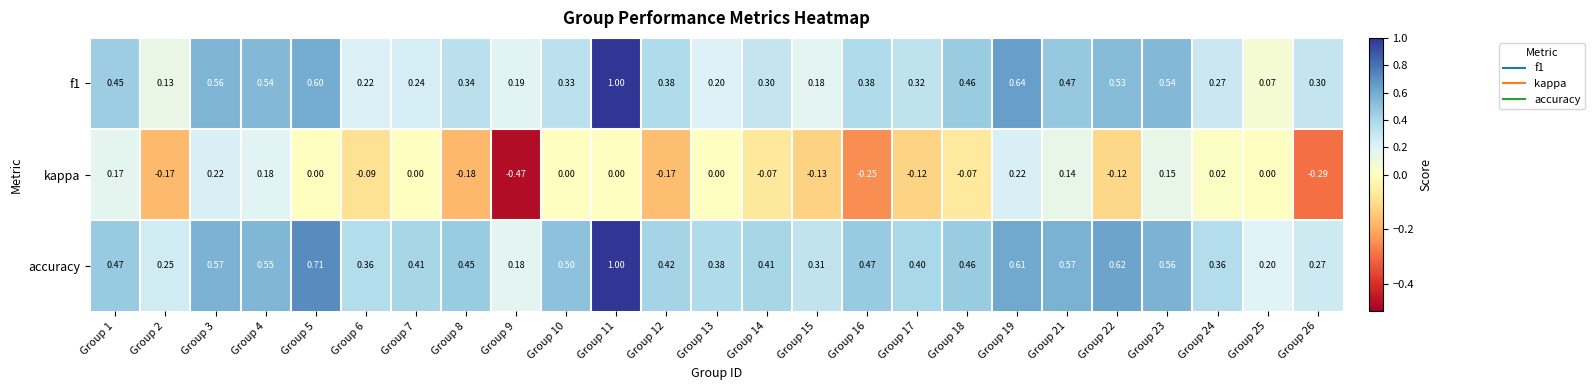

How many data points does each series have?

25